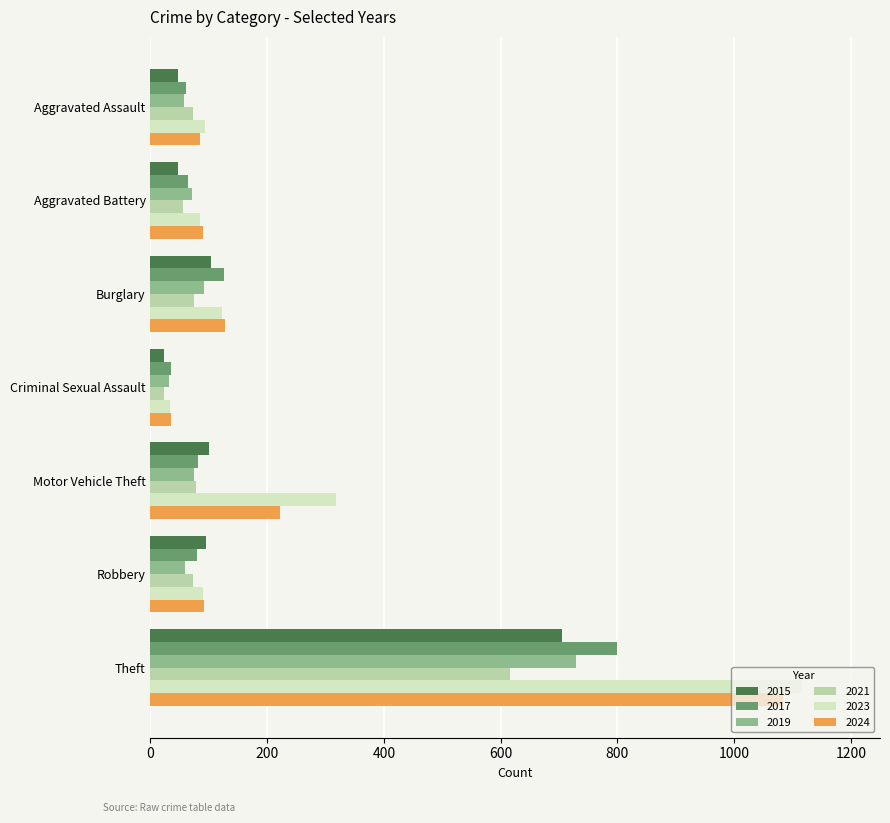

Which series has the largest range (max minus min)?

2023